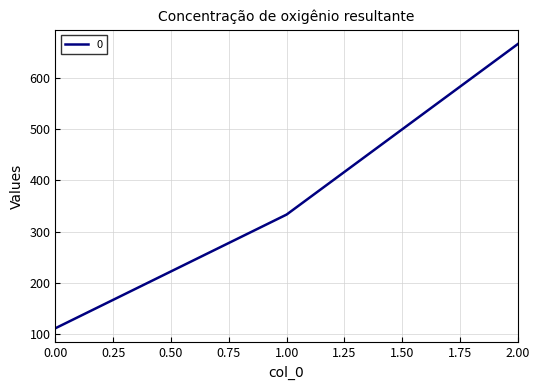

Is it true that the value at 1.00 is 192.9?

False